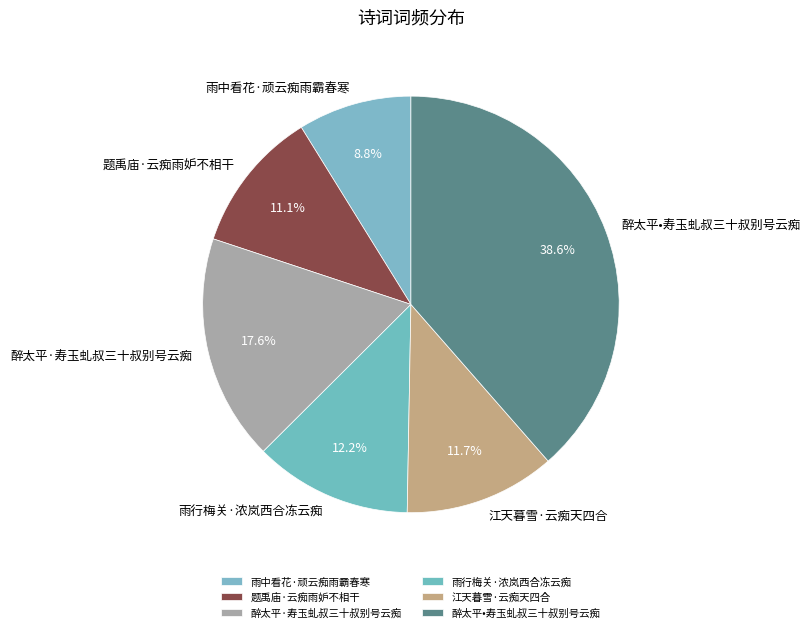

What percentage is the 雨行梅关·浓岚西合冻云痴 slice, to the nearest percent?

12%